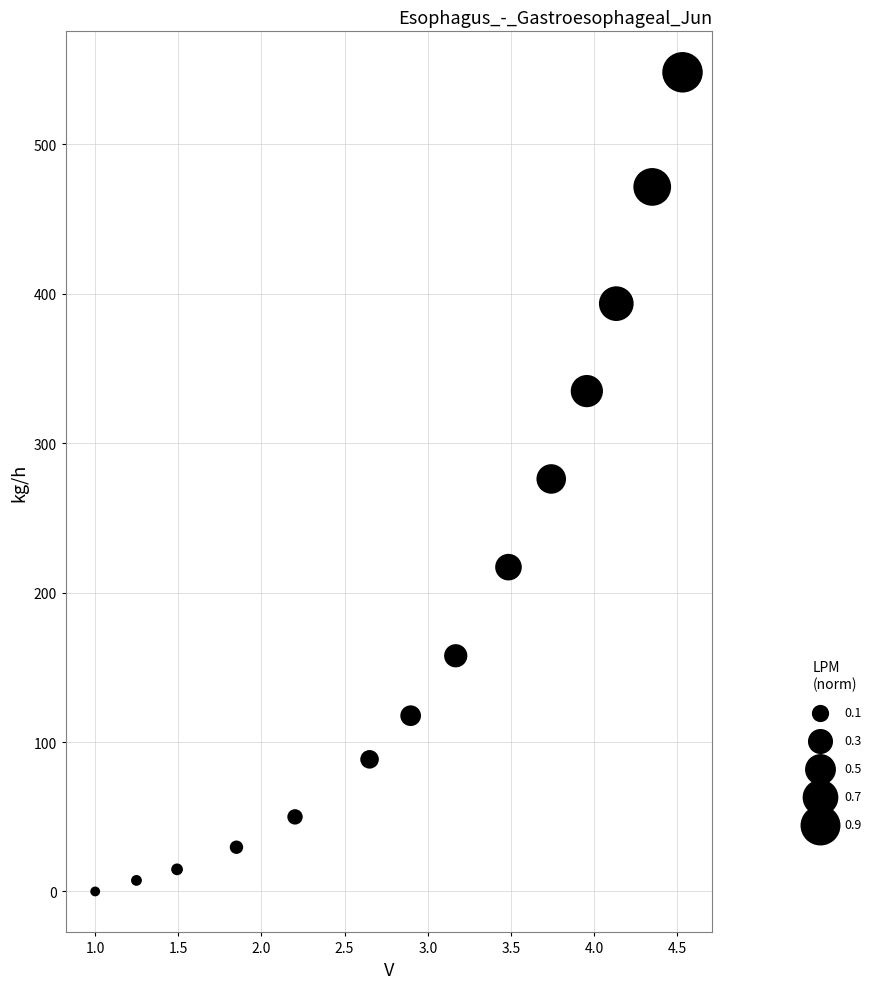

What is the range of Y values (max minus min)?

548.1